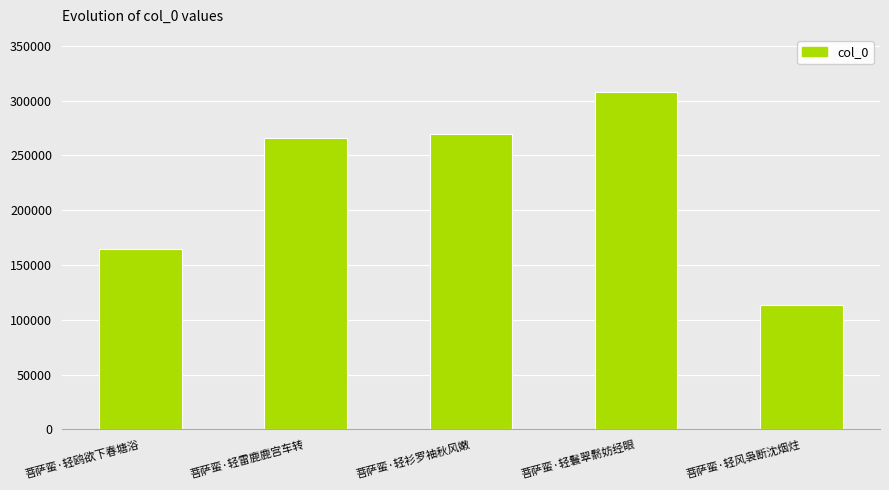

How many bars are there in total?

5